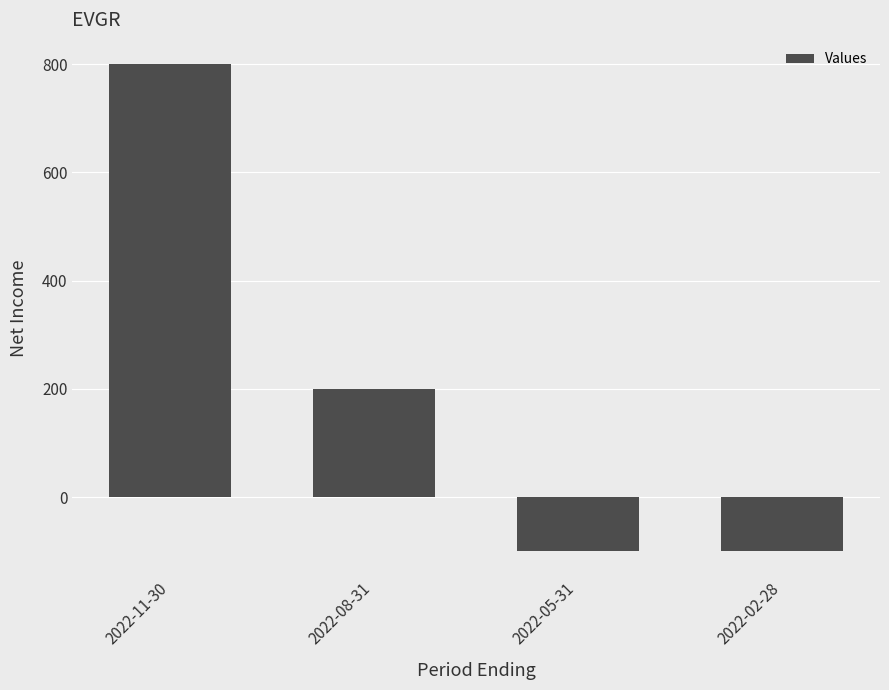

Count the number of data series in this chart.

1